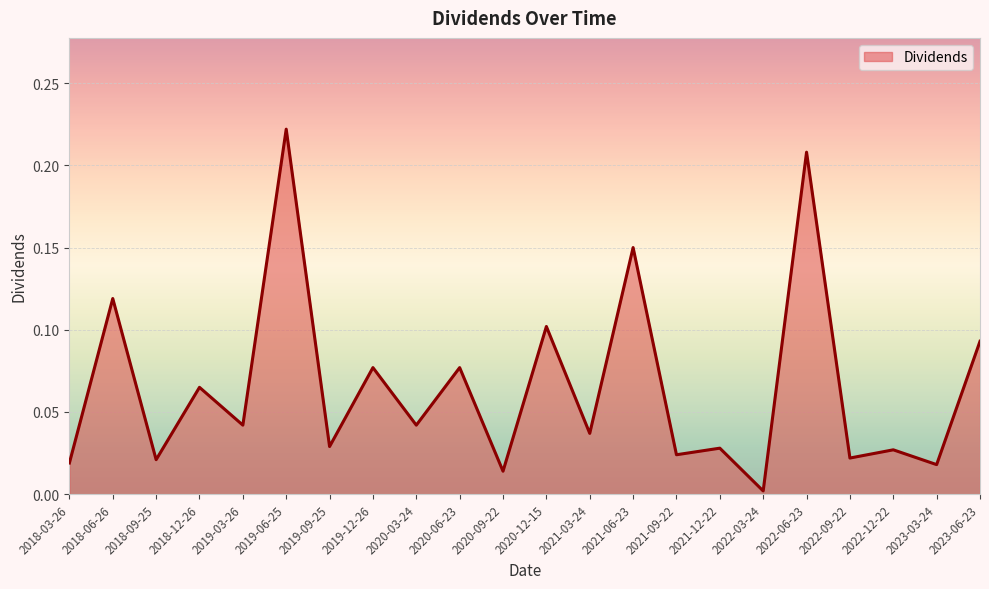

Count the number of categories in the chart.

22